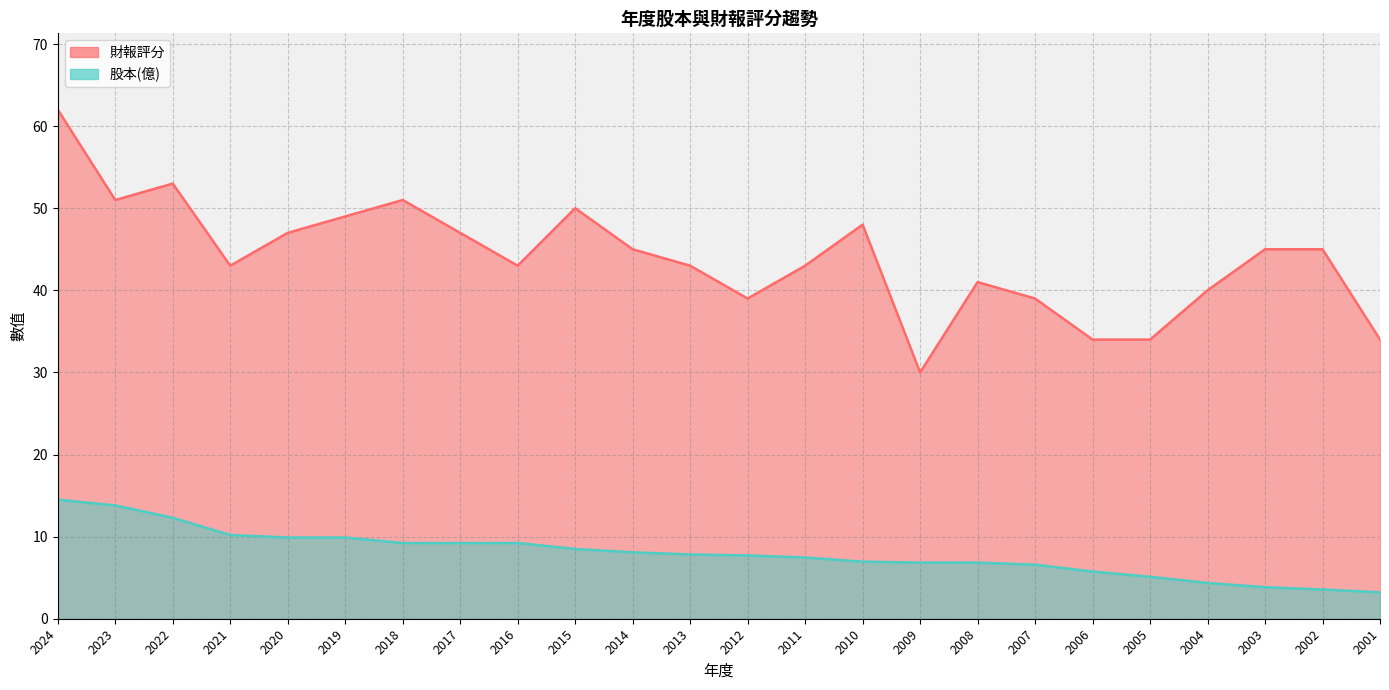

What is the sum of all 股本(億) values?

190.9